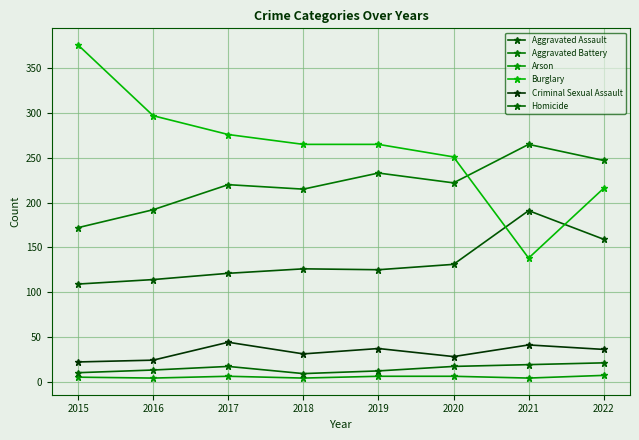

Between 2015 and 2019, which series saw the biggest shift?

Burglary